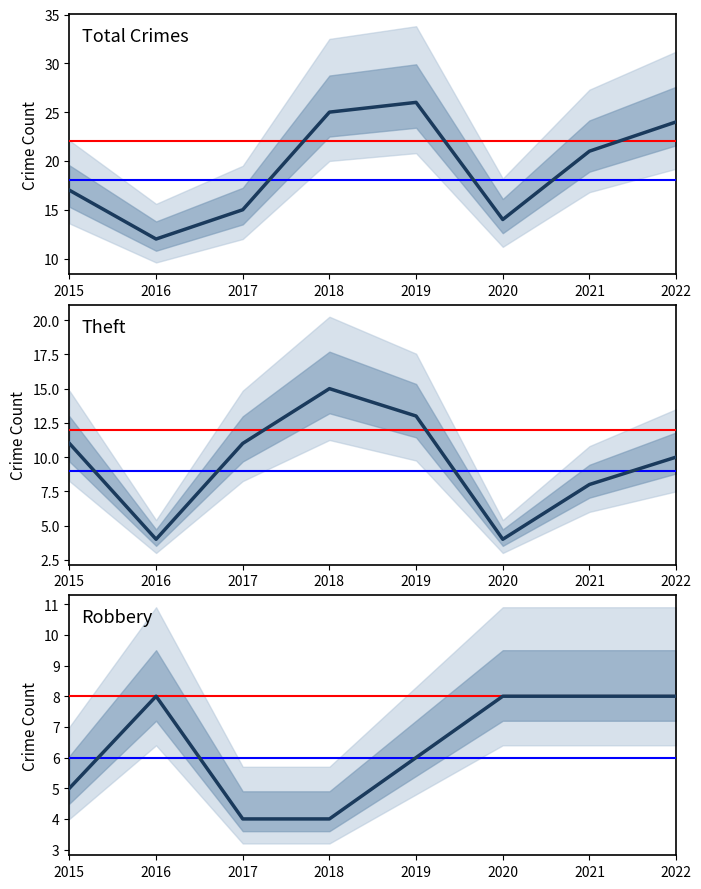

Reading left to right, what are all the values shown in this chart?

Total: 17	12	15	25	26	14	21	24
Theft: 11	4	11	15	13	4	8	10
Robbery: 5	8	4	4	6	8	8	8